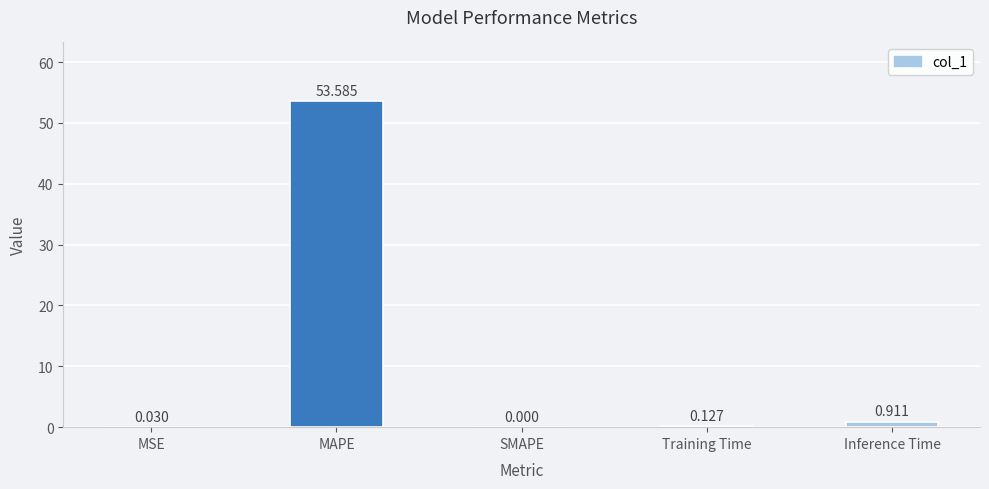

What is the maximum value shown in the chart?

53.6